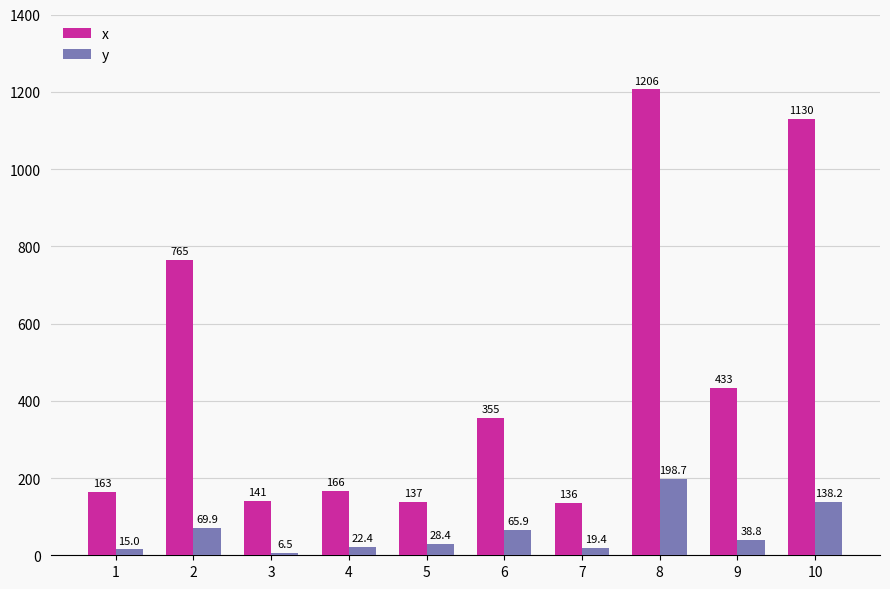

What is the difference between the maximum and minimum values in the y series?

192.2